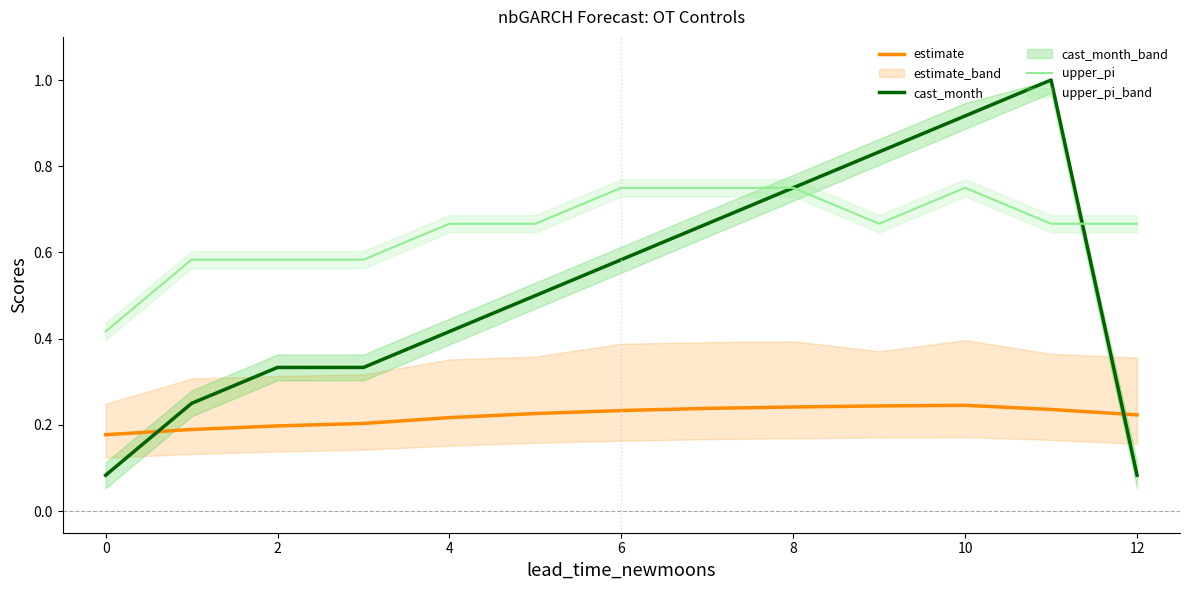

At which category does estimate reach its first local peak?

10